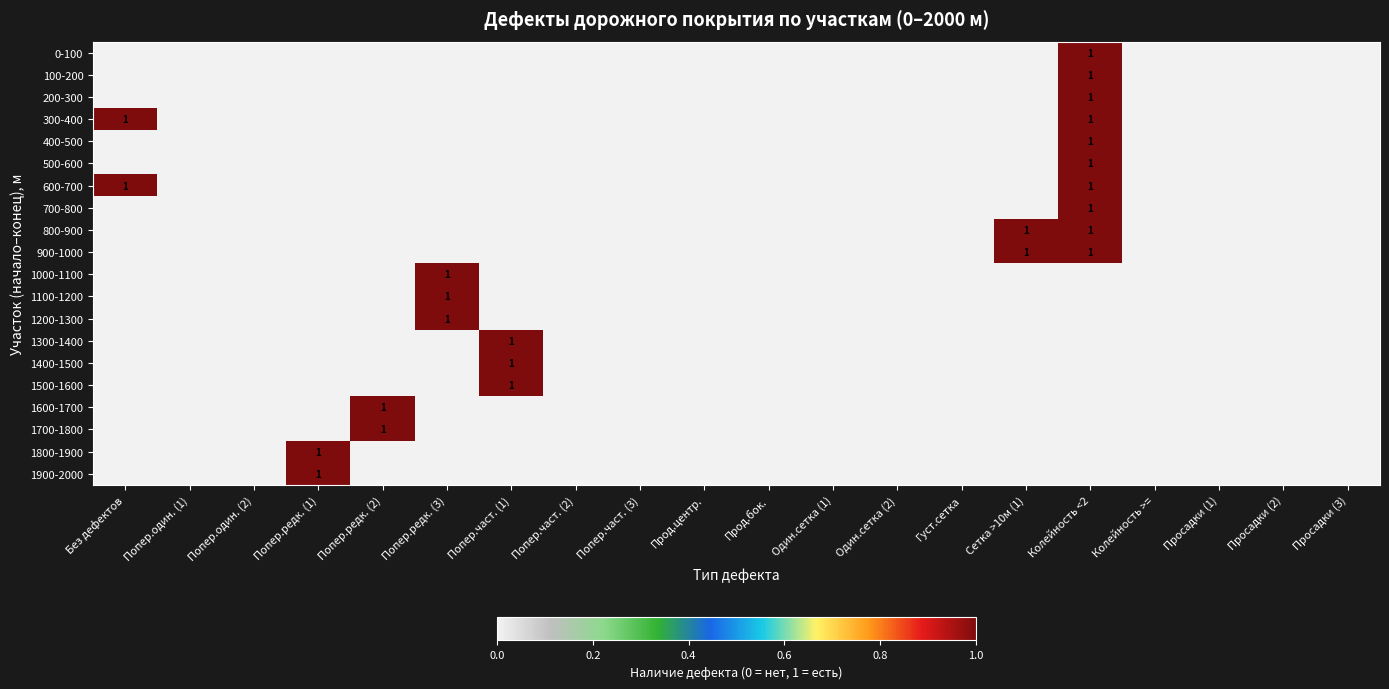

At which category is the sum across all series the highest?

Колейность <2